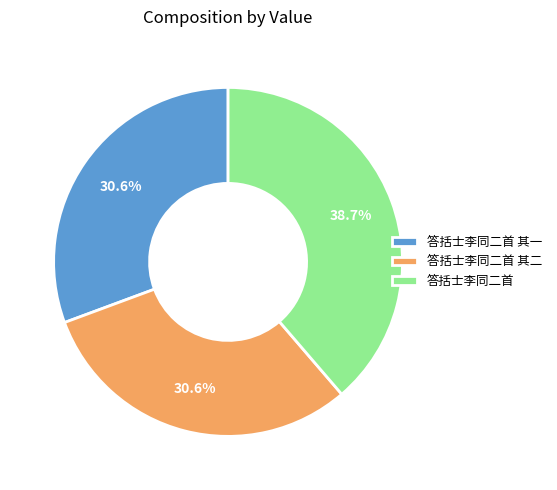

What is the total percentage of 答括士李同二首 其二 and 答括士李同二首 其一?

61.3%